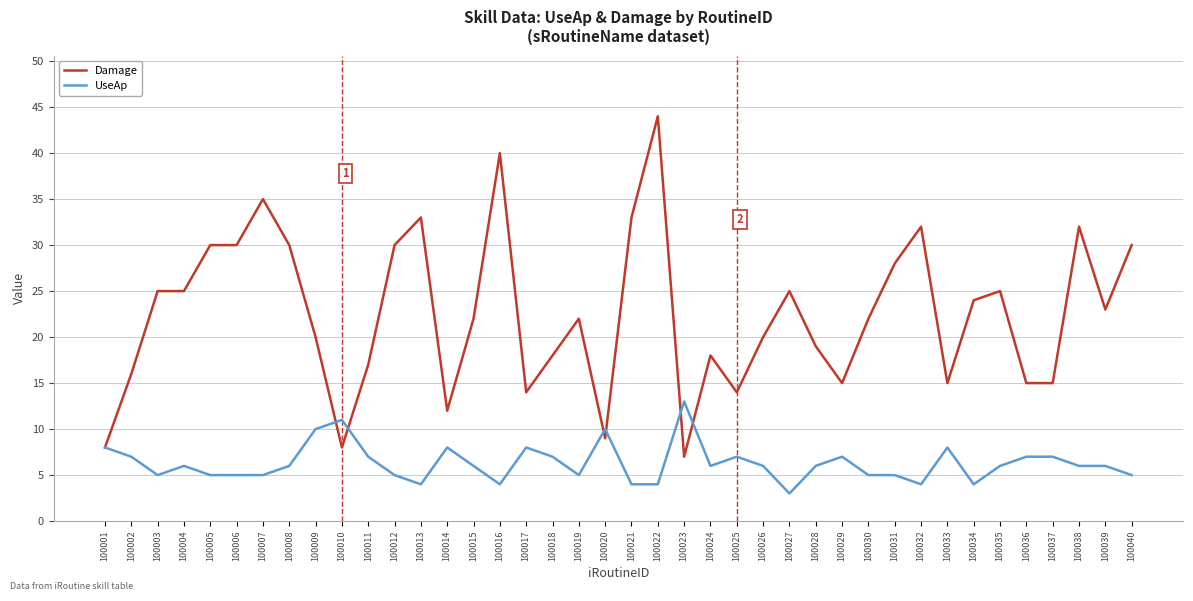

What are all the series names shown in the legend?

Damage, UseAp